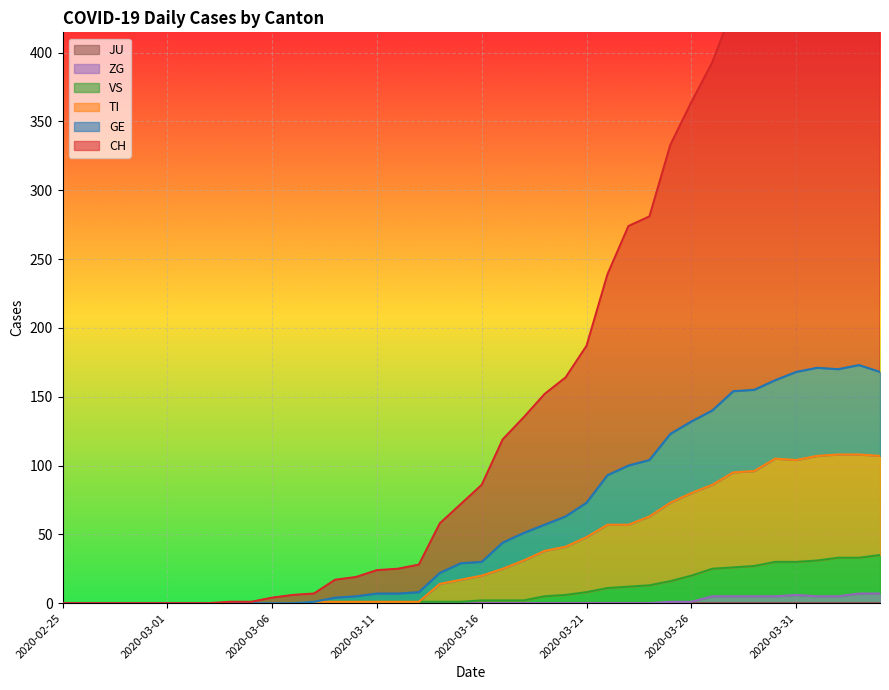

How many ZG values are between 0 and 1?

31